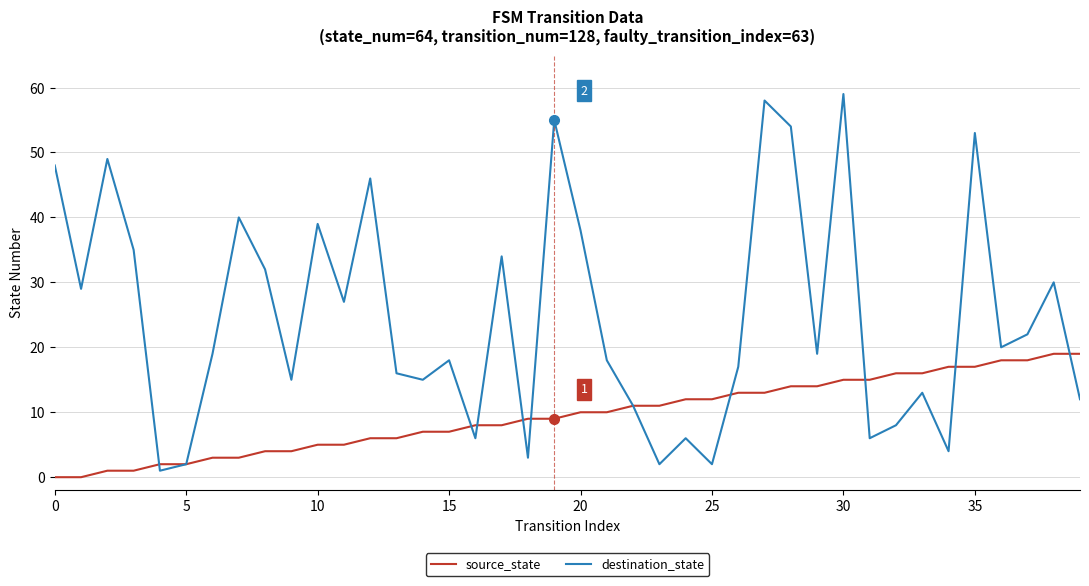

List the series in order of their overall mean, highest first.

destination_state, source_state